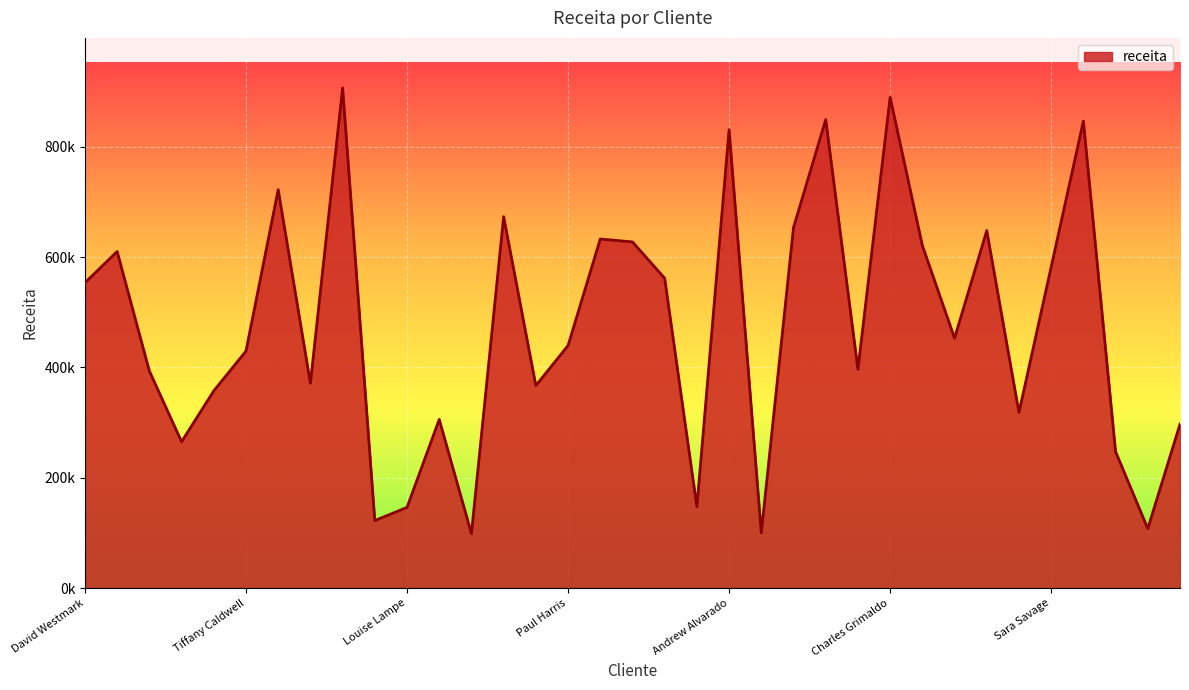

What is the average value?

473403.1